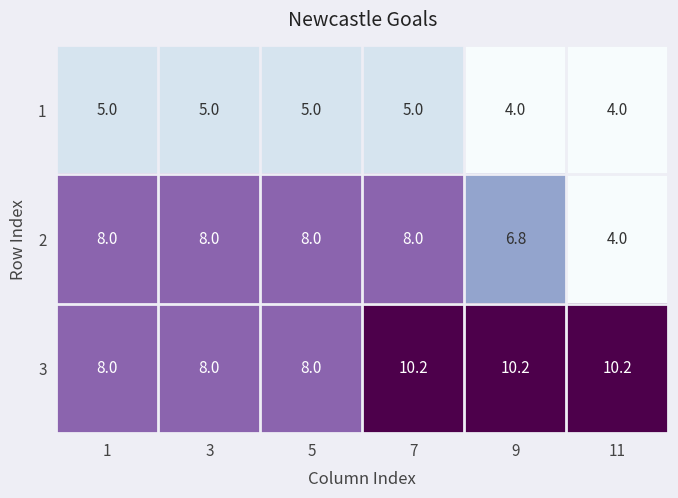

What is the total value across all series at 7?

23.2